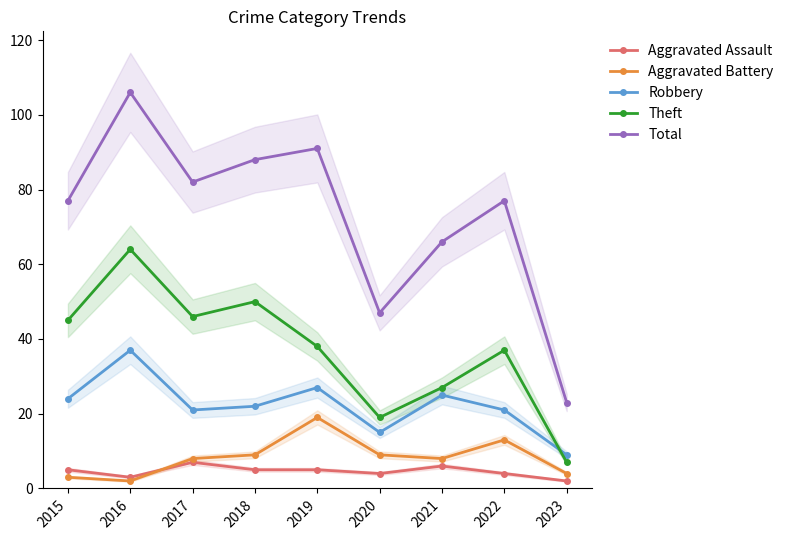

True or false: Aggravated Battery has a value of 13 at 2022.

True